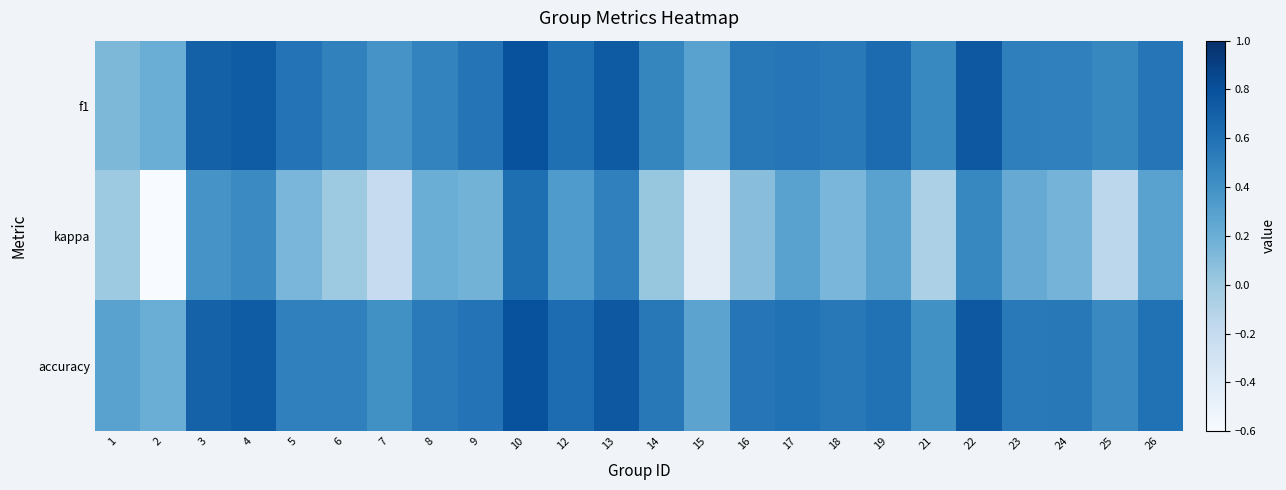

Which series has the largest range (max minus min)?

kappa